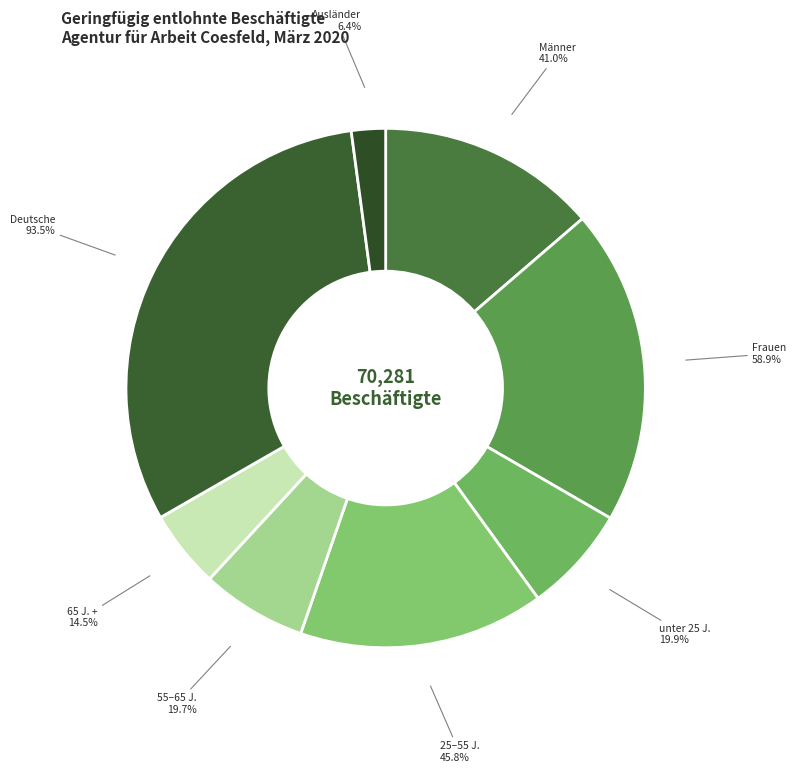

To the nearest percent, what is the difference between the largest and smallest slice percentages?

29%